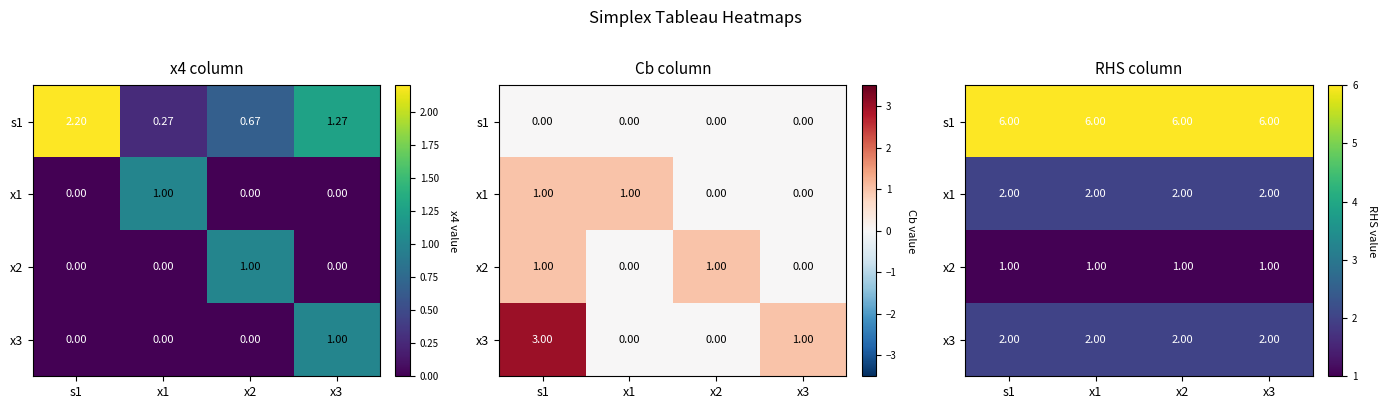

Is it true that s1 equals 1 at x1?

False